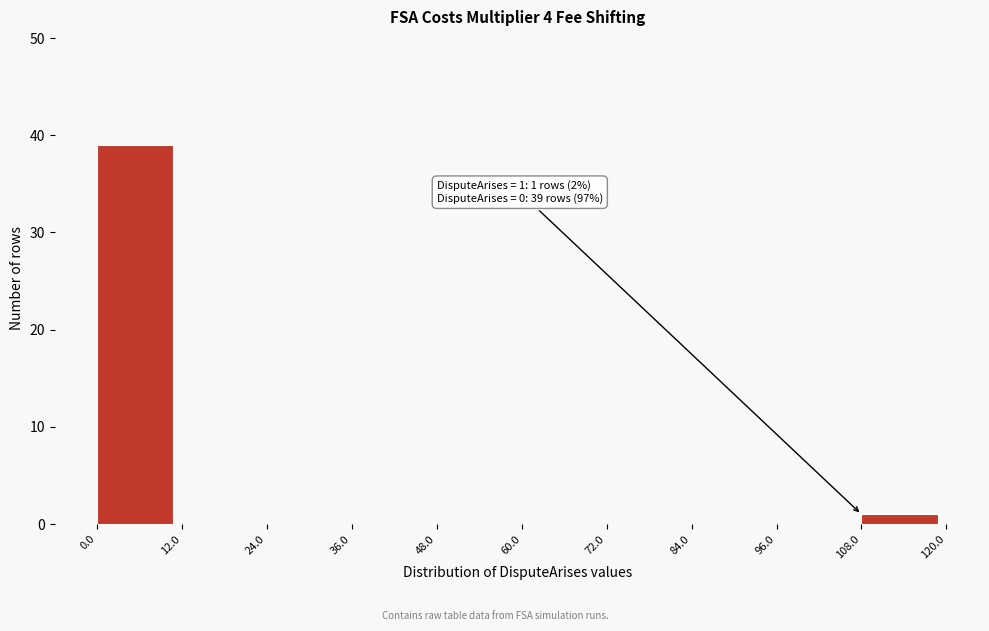

Which range on the x-axis has the tallest bar?

0.0 to 12.0